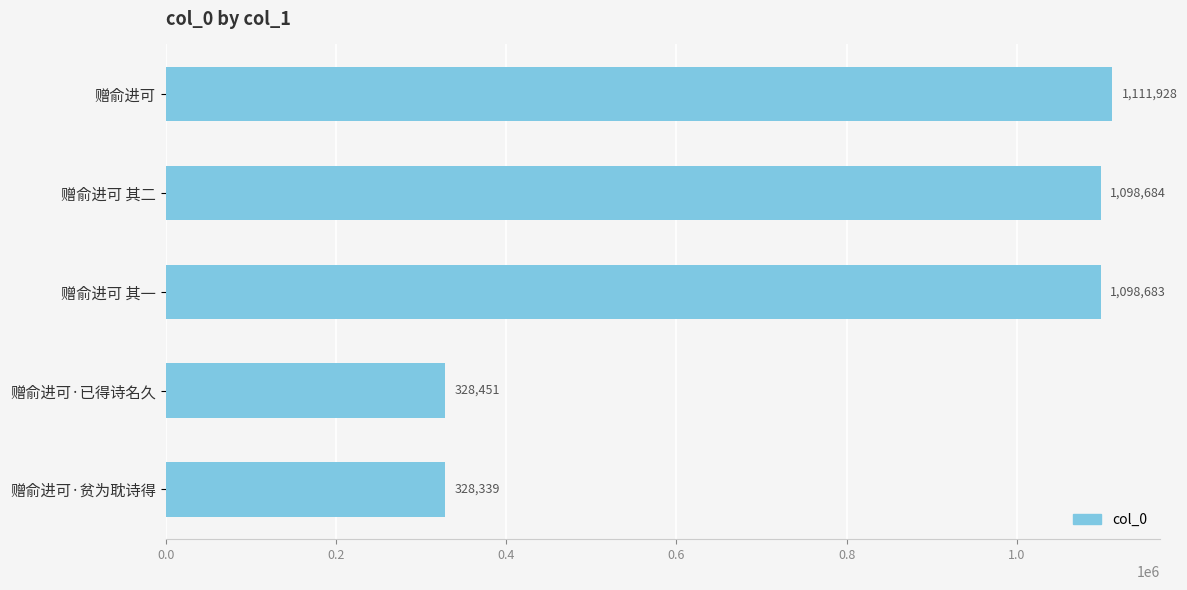

What is the change in value from 赠俞进可 其二 to 赠俞进可·贫为耽诗得?

-770345